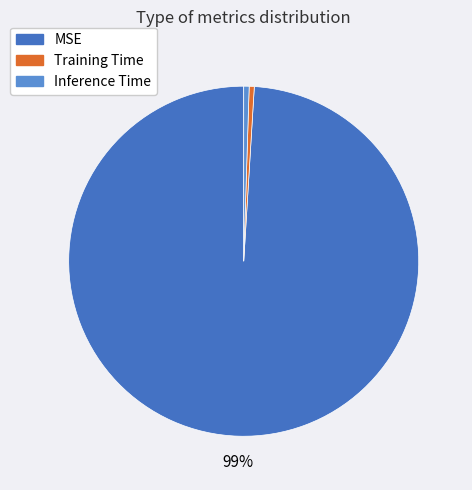

Is it true that Training Time is 0% of the pie?

True